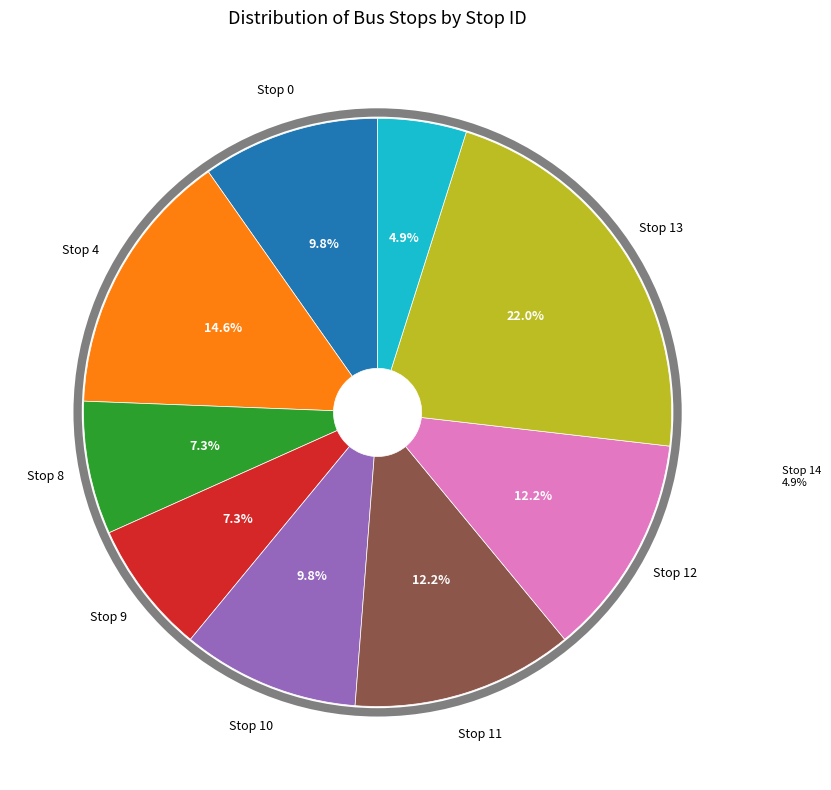

Is there any slice that represents more than half of the pie?

No